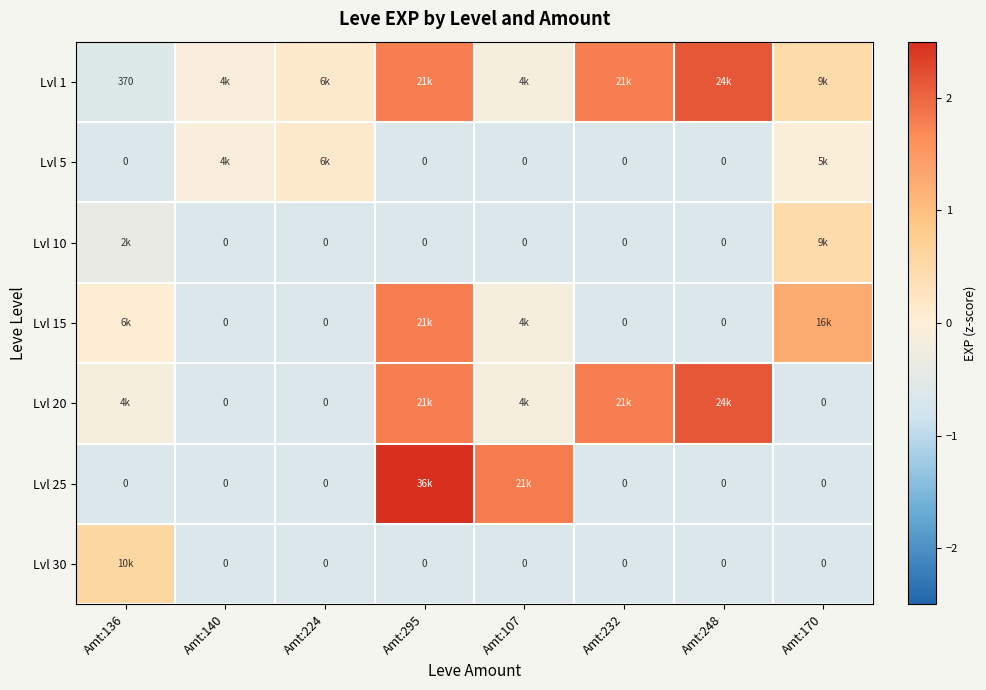

At which category is the sum across all series the highest?

Amt:295